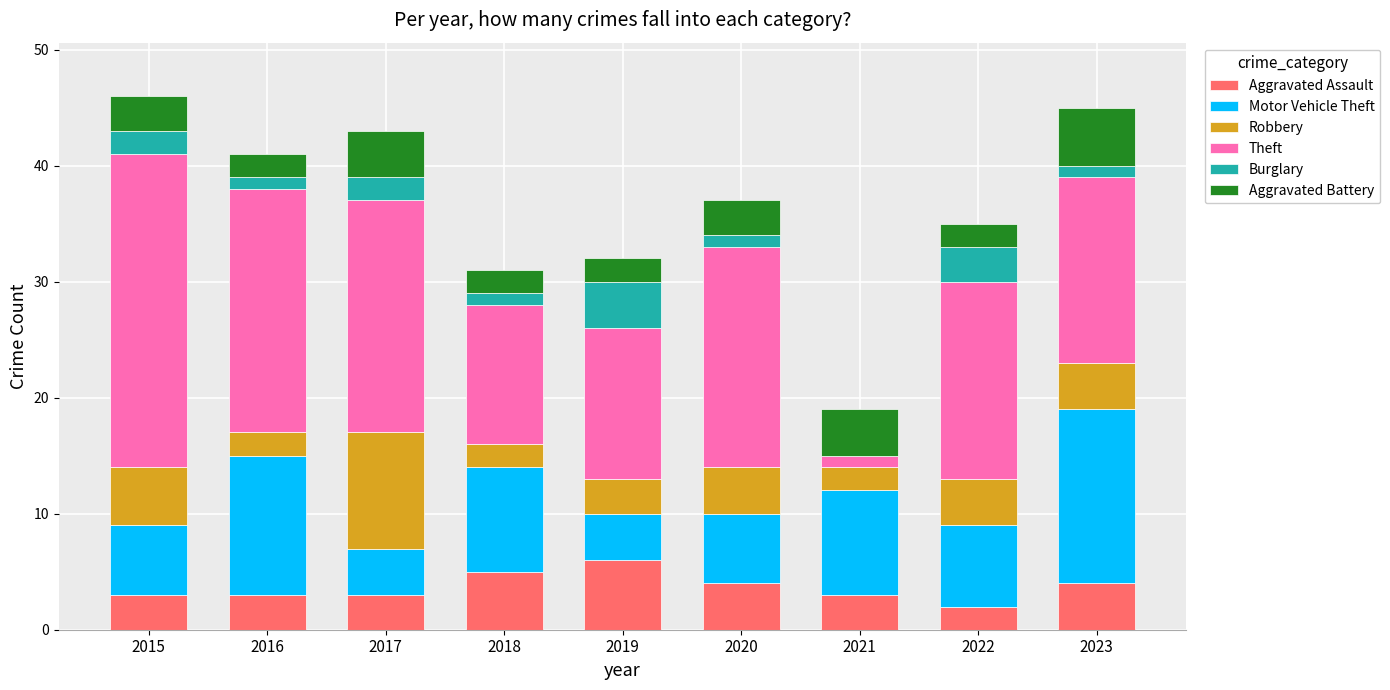

The Aggravated Assault series shows 5 at 2018. True or false?

True